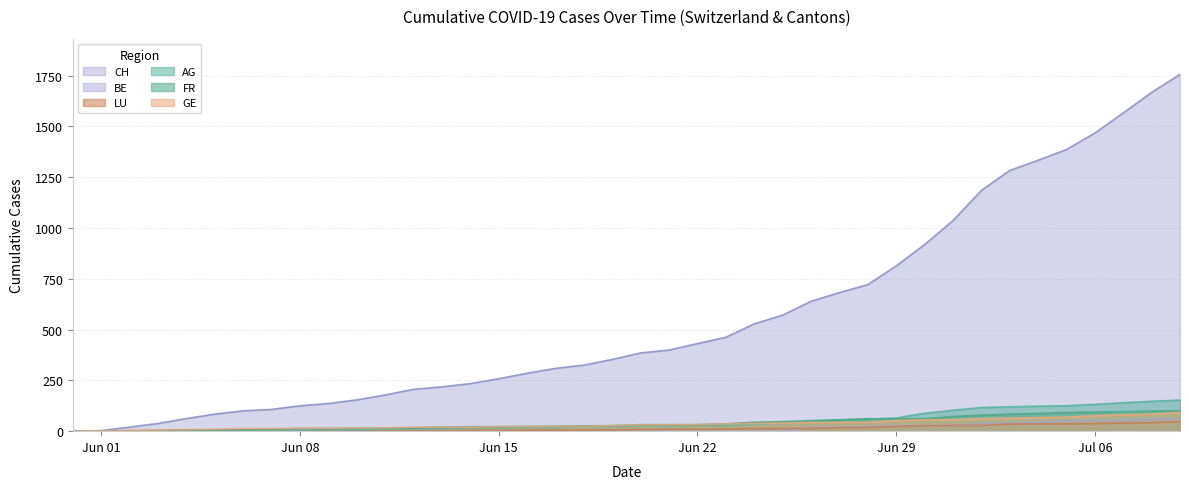

What is the sum of all AG values?

1845